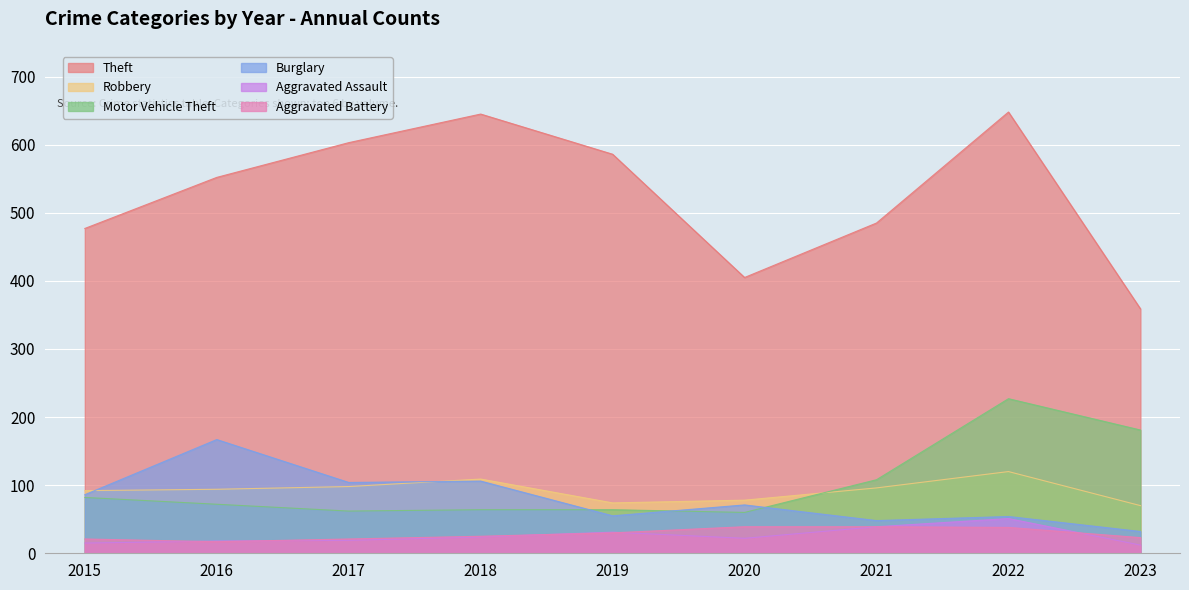

What is the total value across all series at 2017?

907